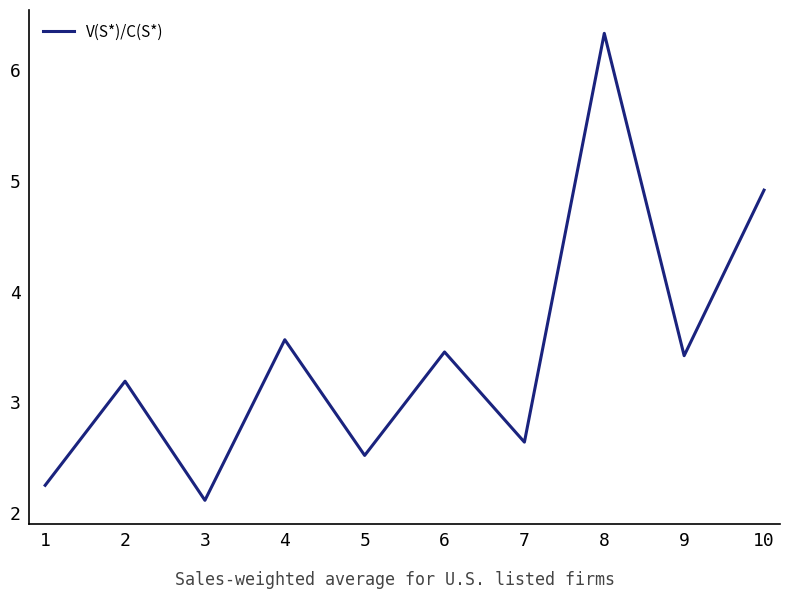

What is the smallest value displayed?

2.1